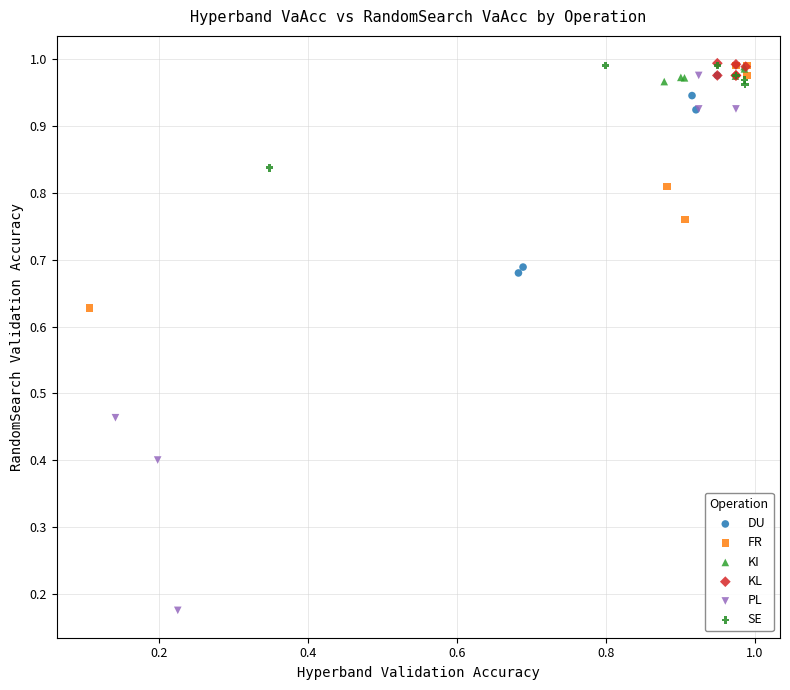

Which series has the largest Y range (max minus min)?

PL